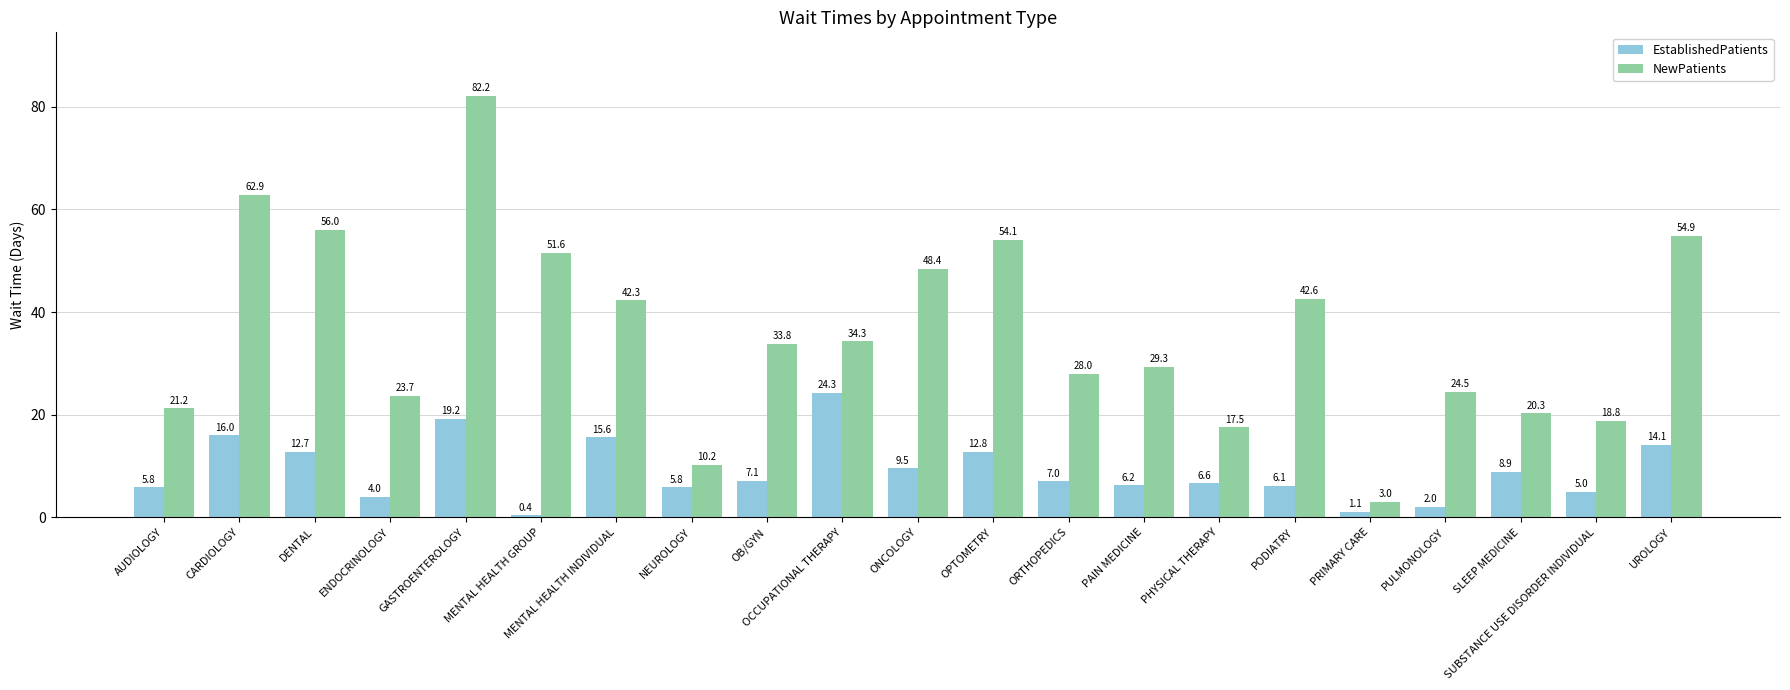

Which category has the lowest value across all series?

MENTAL HEALTH GROUP